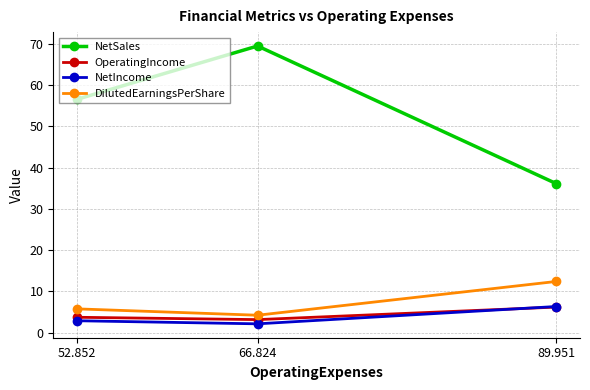

What is the total value across all series at 89.951?

61.1